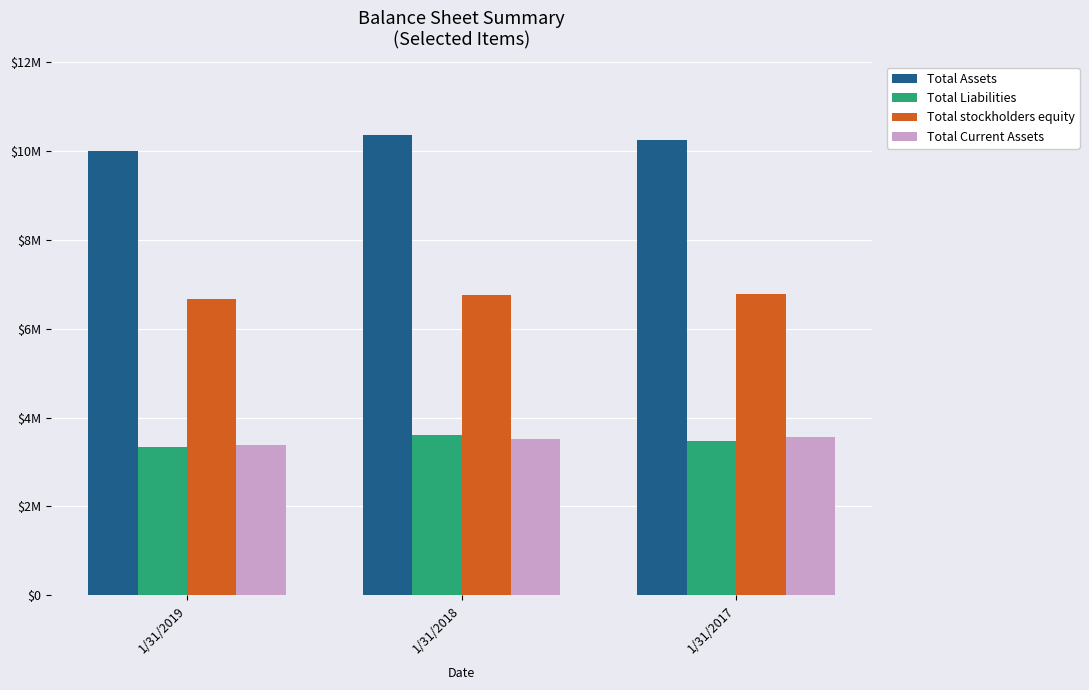

What are all the series names shown in the legend?

Total Assets, Total Liabilities, Total stockholders equity, Total Current Assets